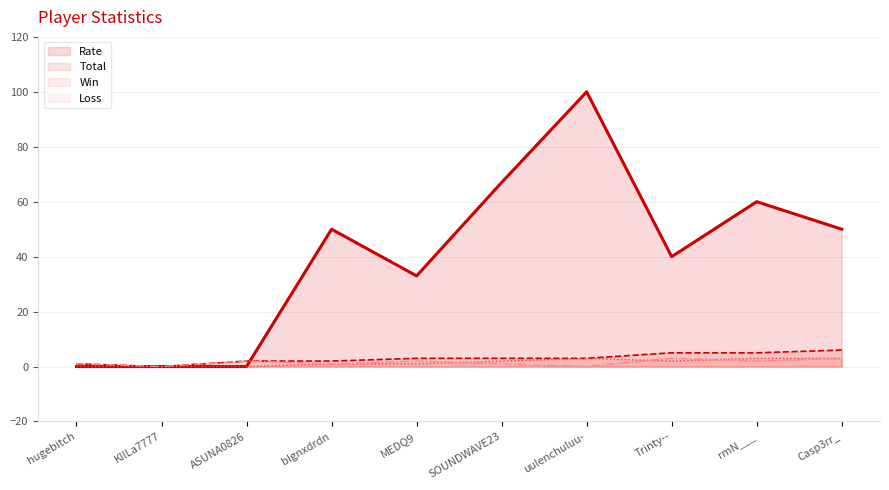

Between hugebitch and ASUNA0826, which series saw the biggest shift?

Total